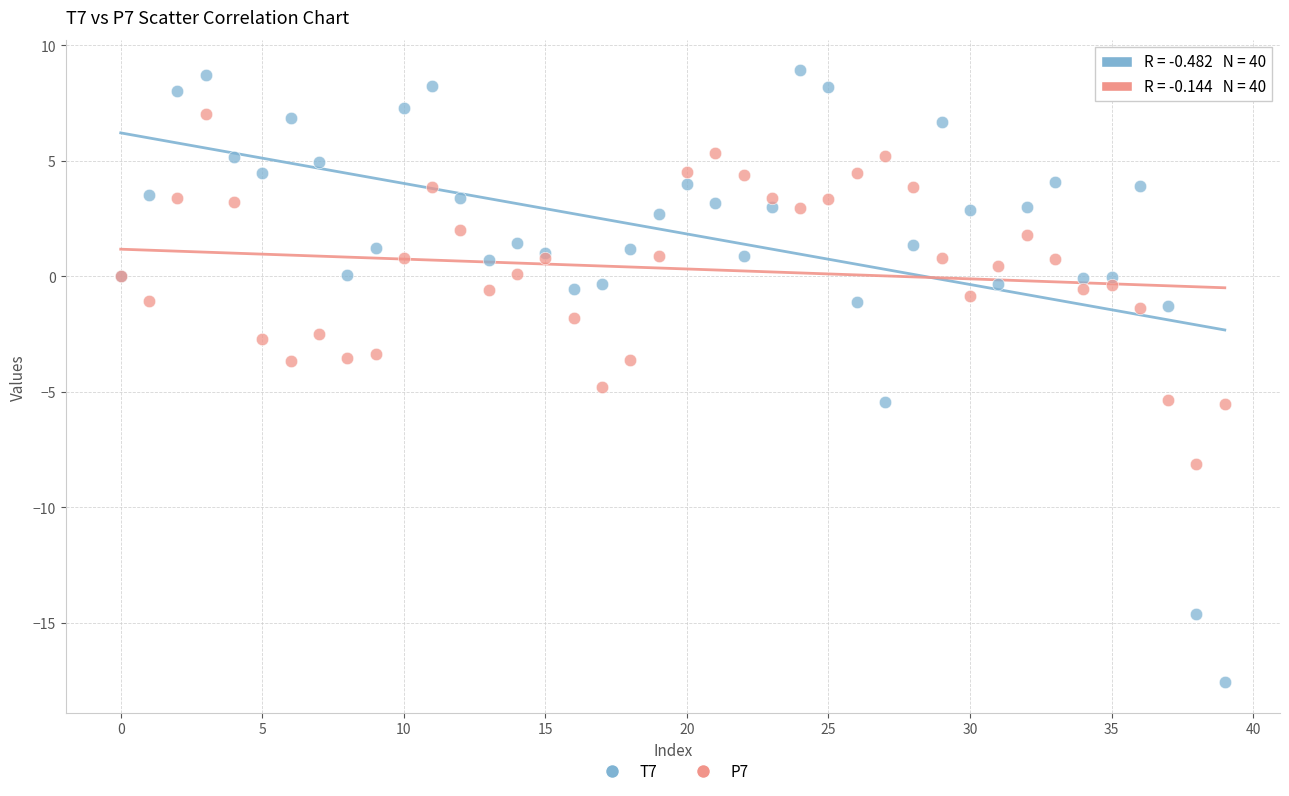

Which series reaches the minimum Y coordinate?

T7